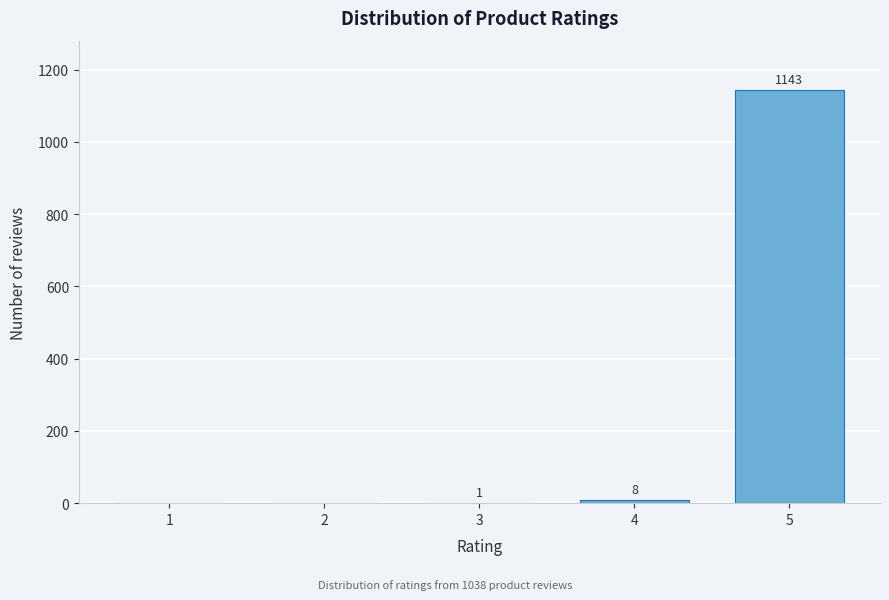

Reading left to right, list all the values displayed in this chart.

1=0	2=0	3=1	4=8	5=1143